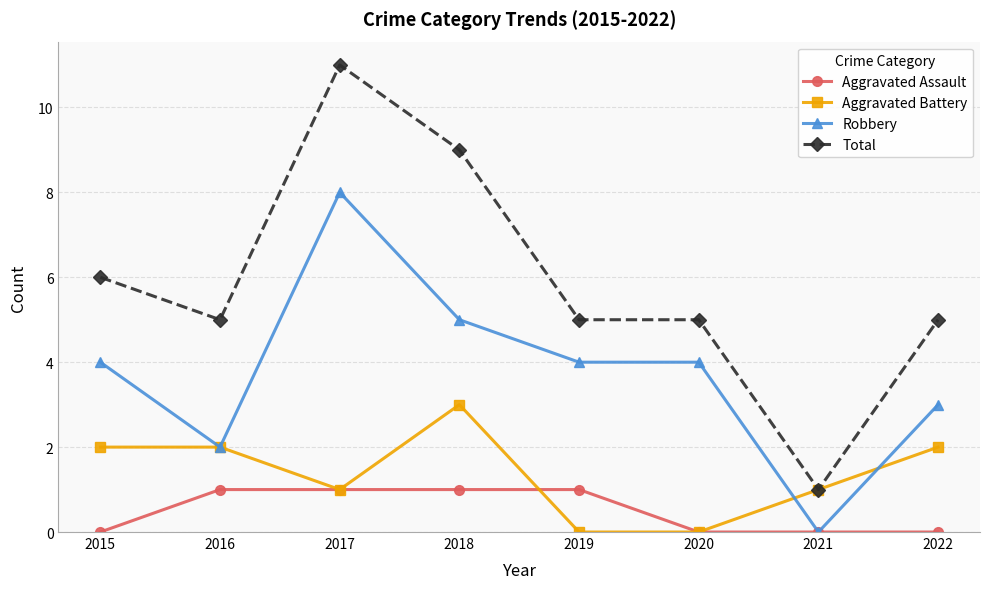

Reading left to right, list all the values displayed in this chart.

Aggravated Assault: 2015=0	2016=1	2017=1	2018=1	2019=1	2020=0	2021=0	2022=0
Aggravated Battery: 2015=2	2016=2	2017=1	2018=3	2019=0	2020=0	2021=1	2022=2
Robbery: 2015=4	2016=2	2017=8	2018=5	2019=4	2020=4	2021=0	2022=3
Total: 2015=6	2016=5	2017=11	2018=9	2019=5	2020=5	2021=1	2022=5